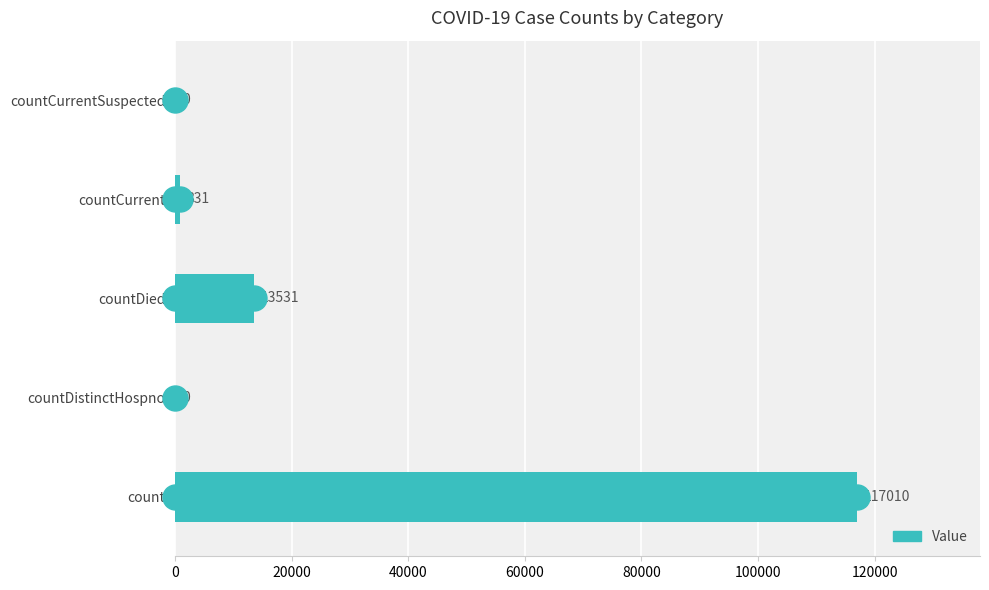

Is it true that the value at count is 117010?

True